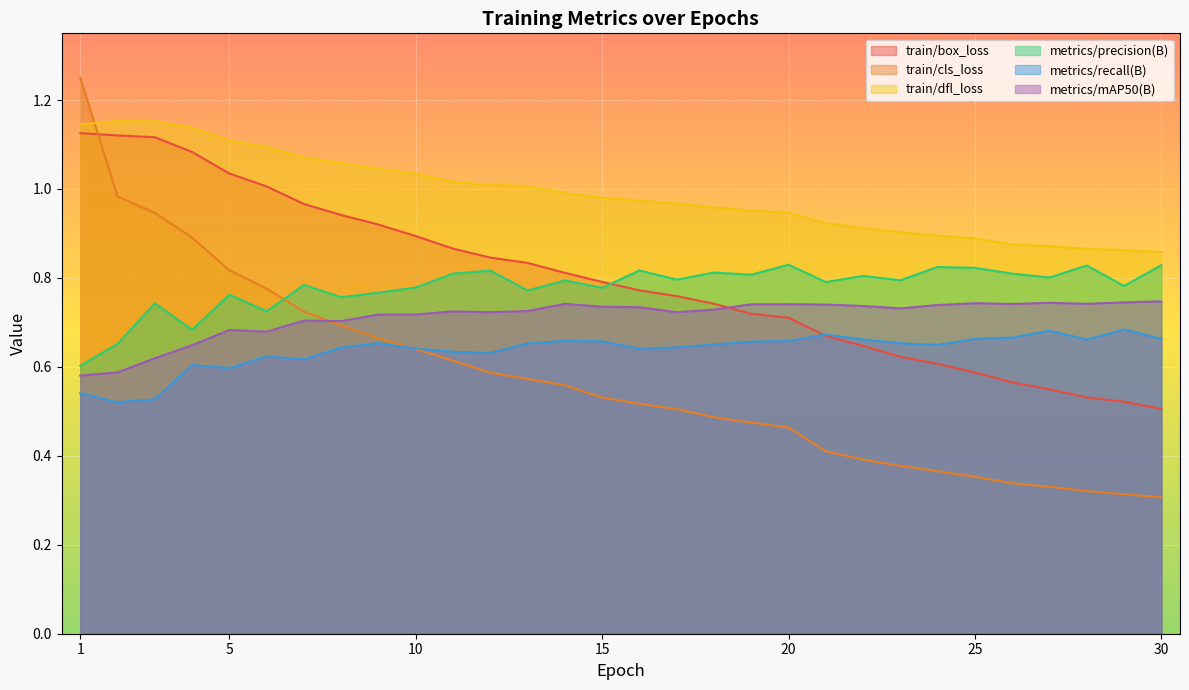

At how many categories does at least one series exceed 0?

30